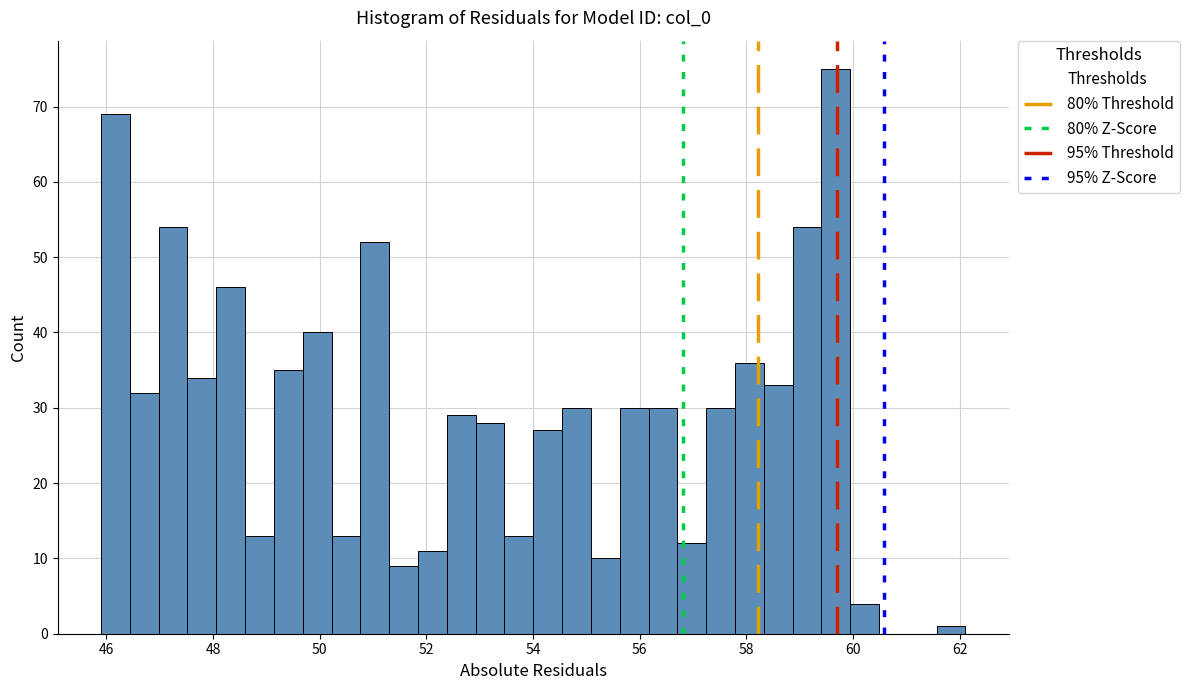

Read against the x-axis, roughly where is the centre of the tallest bar?

59.6